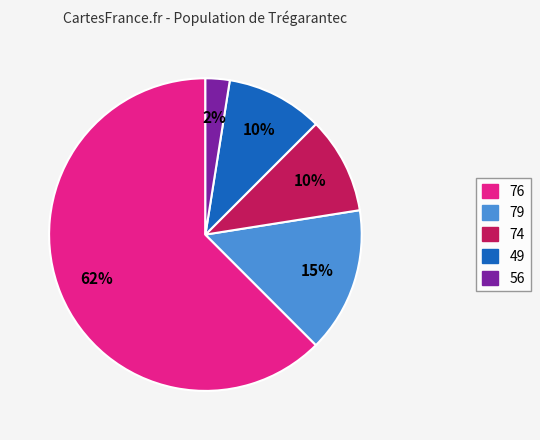

Does 49 account for over 50% of the chart?

No